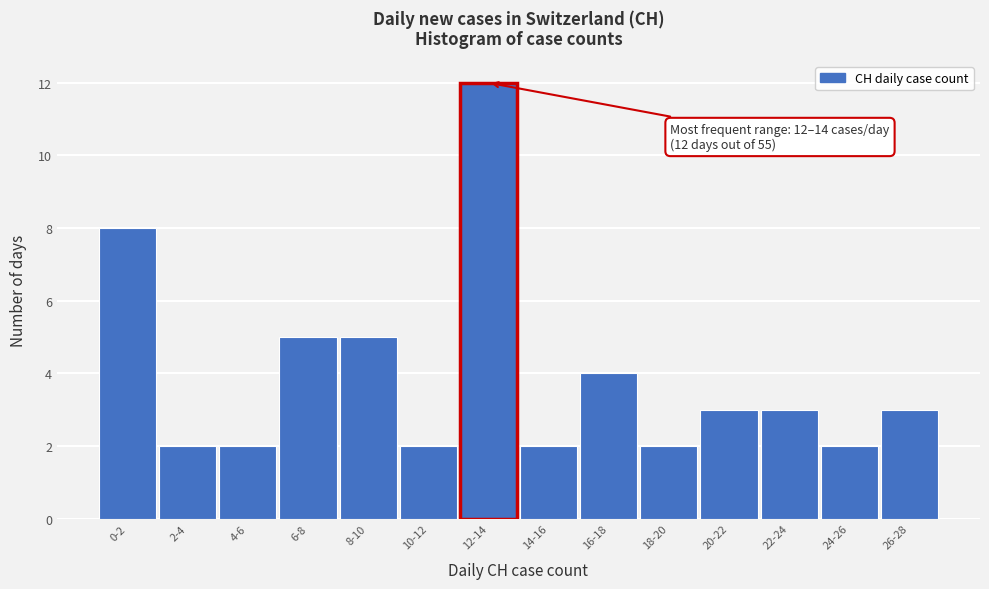

Reading left to right, extract all data points from this chart.

8	2	2	5	5	2	12	2	4	2	3	3	2	3